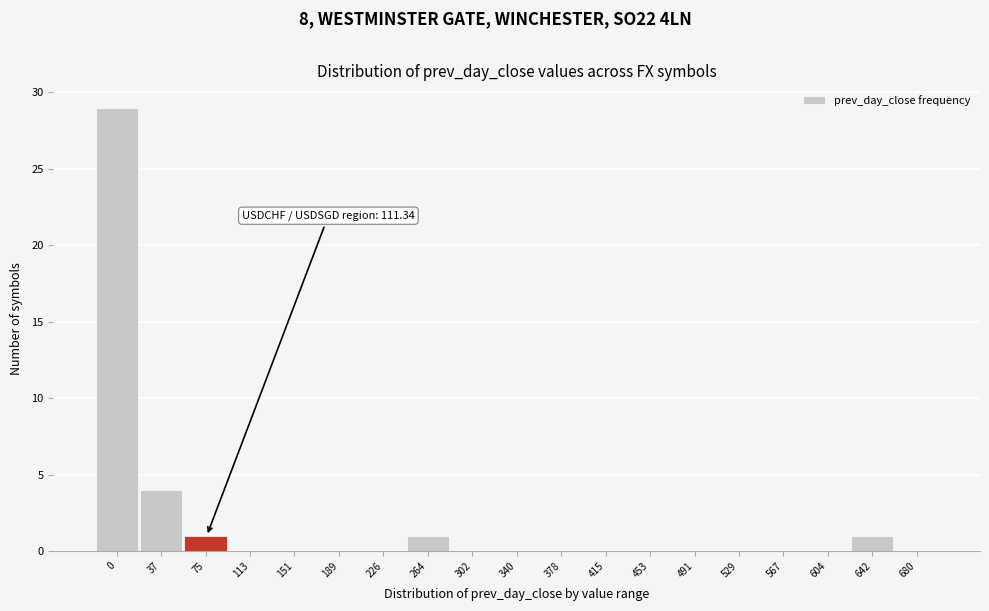

Reading left to right, extract all data points from this chart.

0=29	37=4	75=1	113=0	151=0	189=0	226=0	264=1	302=0	340=0	378=0	415=0	453=0	491=0	529=0	567=0	604=0	642=1	680=0